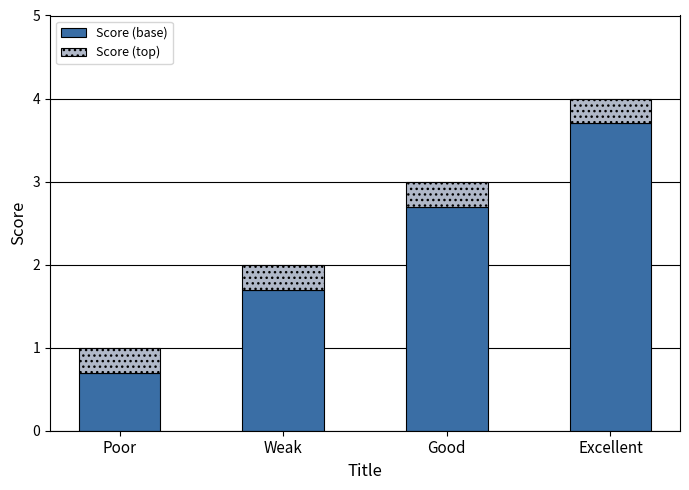

What is the sum of the Score (base) values at Weak and Excellent?

5.4